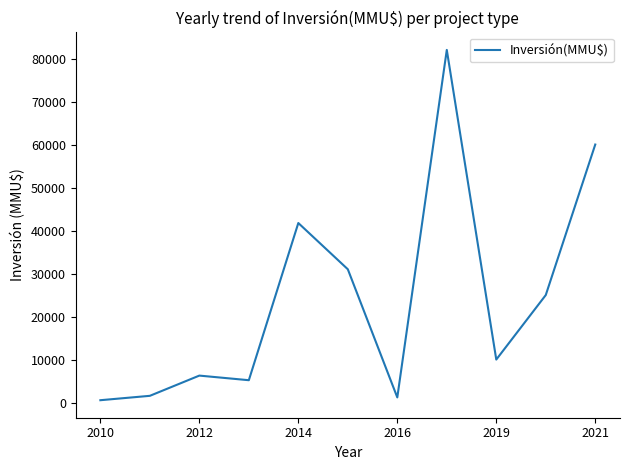

Reading right to left, transcribe all the data shown in this chart.

60000	25000	10000	82000	1200	31000	41750	5200	6272	1569	550